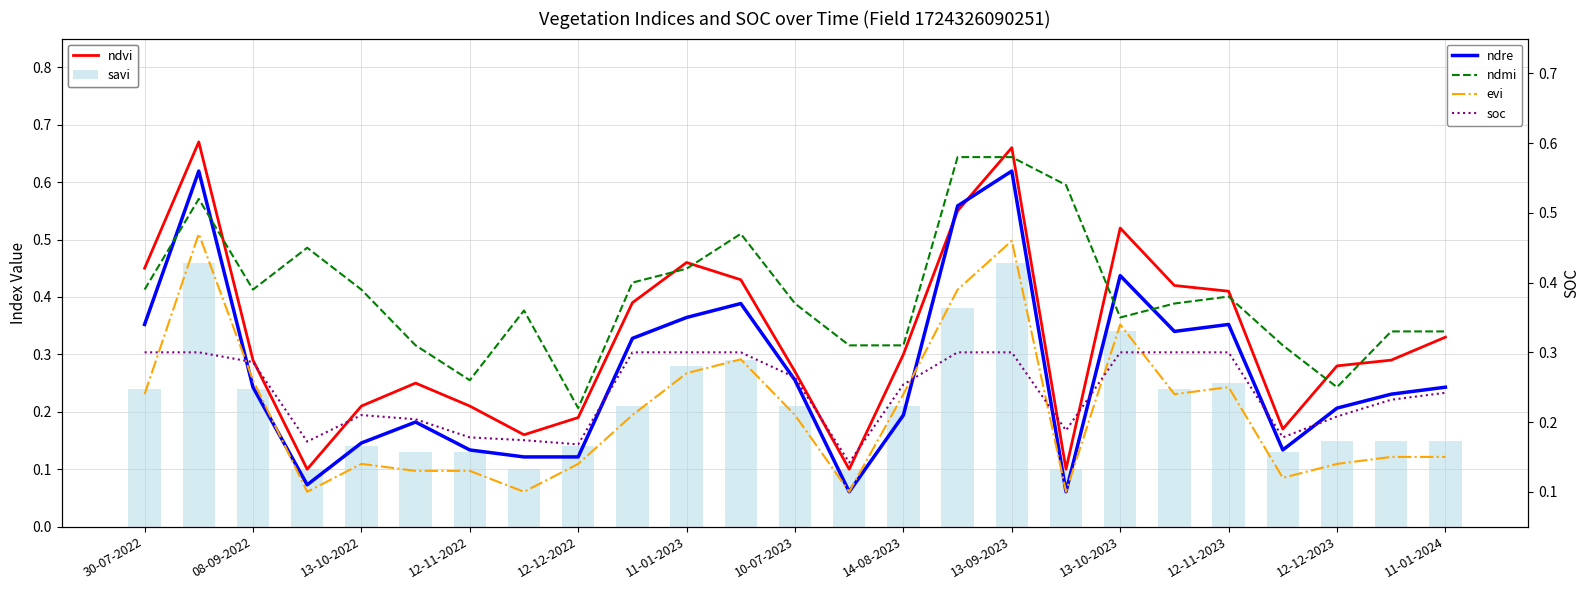

What is the difference between the highest and lowest values at 13?

0.2